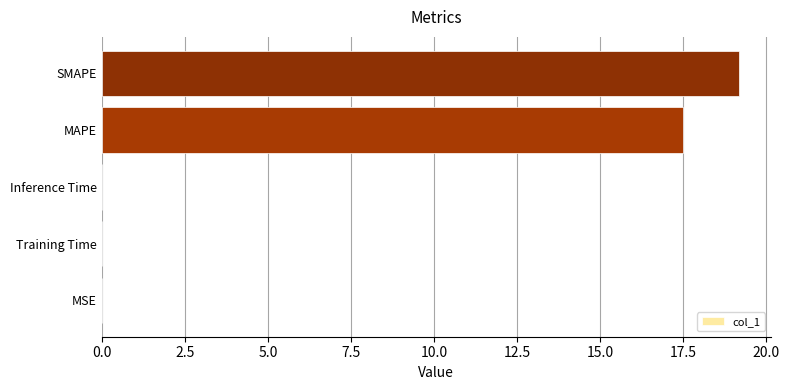

The chart shows a value of 0.0 at Inference Time. True or false?

True